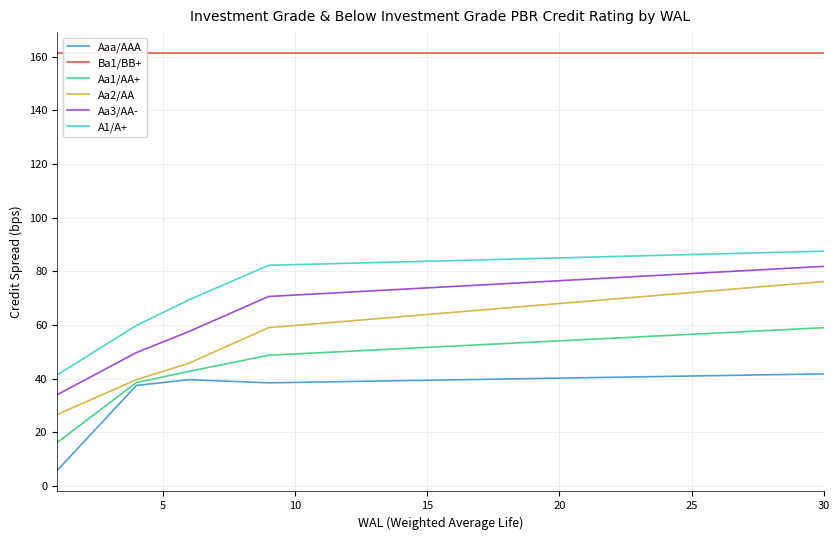

True or false: Aa2/AA has a value of 42.8 at 5.

True